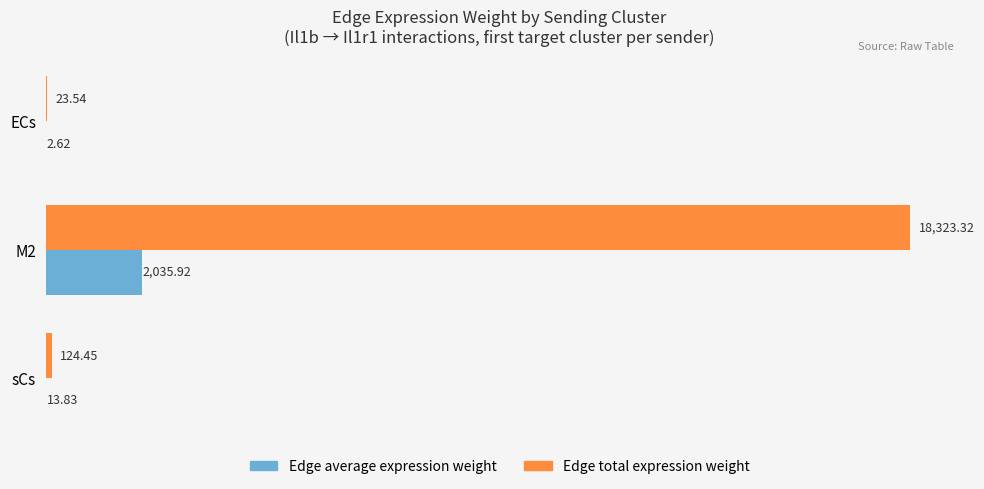

How many categories are shown in the chart?

3